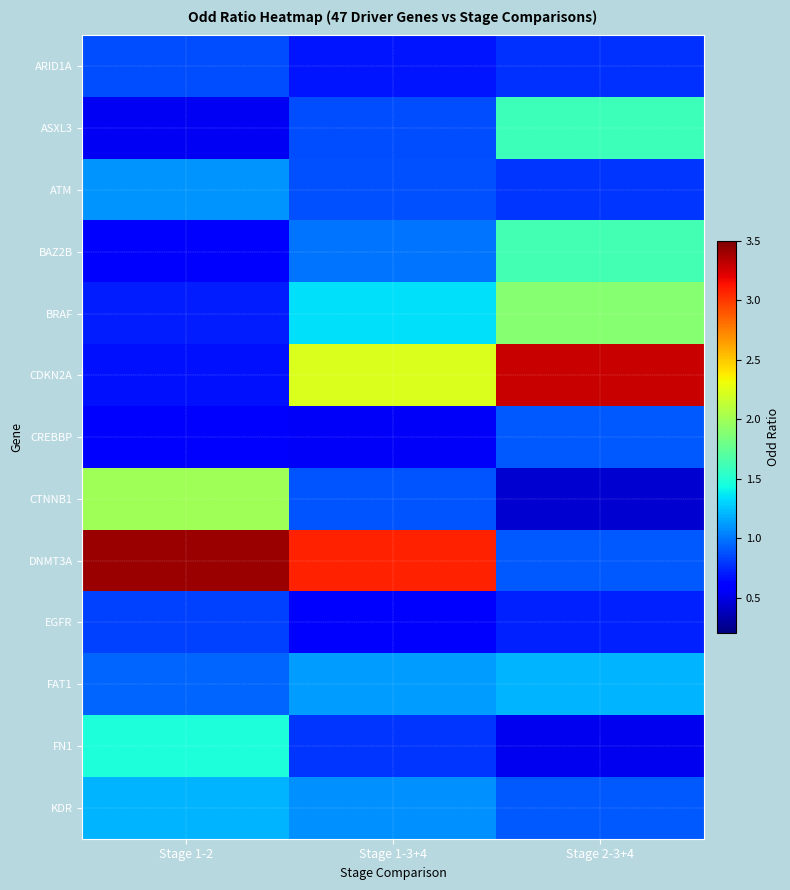

Which label corresponds to the smallest value in the chart?

Stage 2-3+4